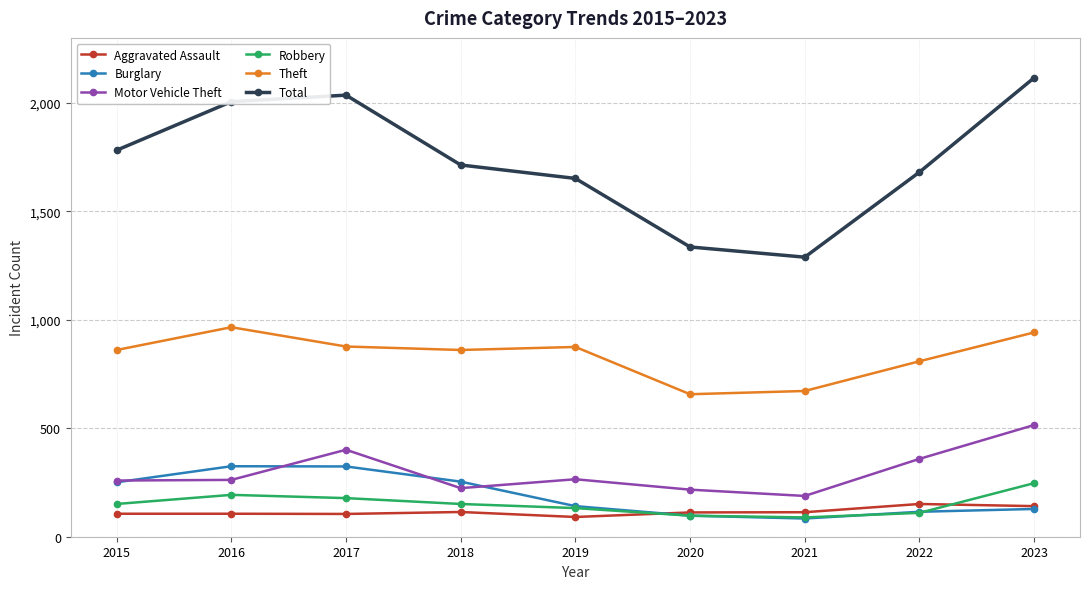

The Theft series shows 942 at 2023. True or false?

True